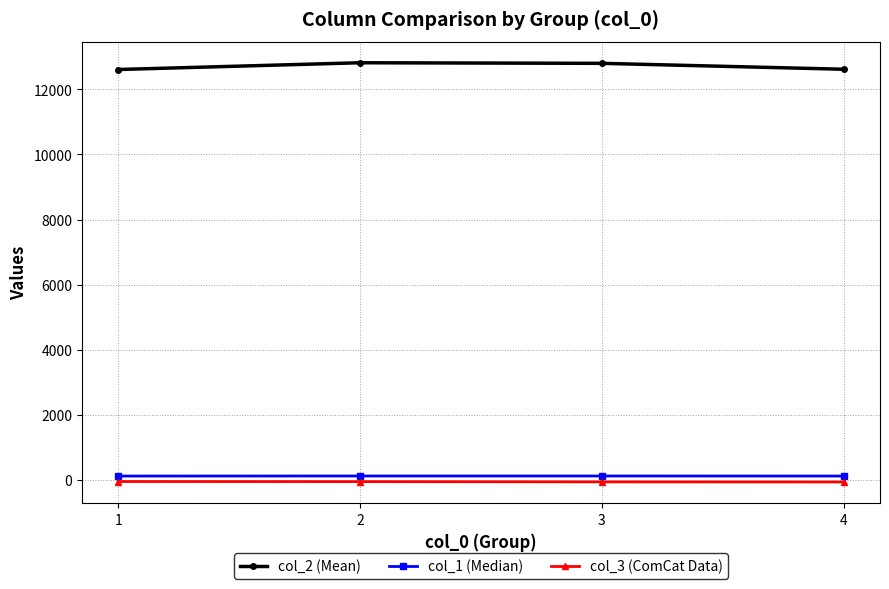

True or false: col_1 (Median) has more than 1 interior local peaks.

False